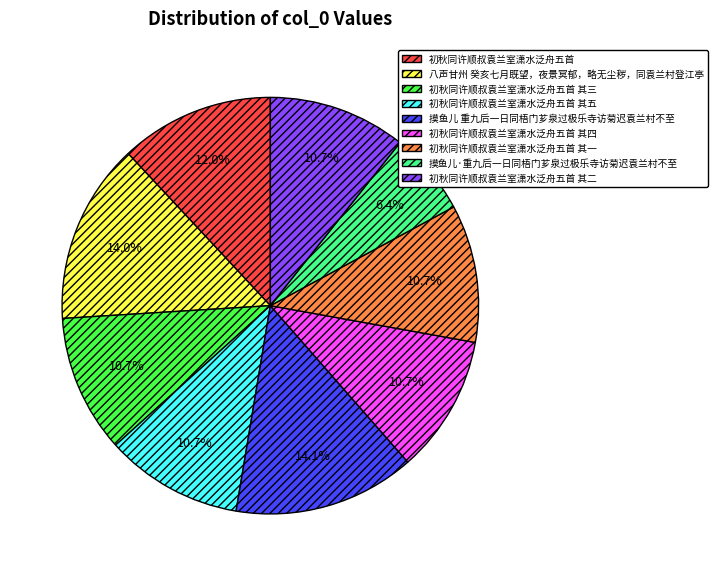

What is the ratio of the value at 初秋同许顺叔袁兰室潇水泛舟五首 其四 to the value at 初秋同许顺叔袁兰室潇水泛舟五首 其五?

1.0